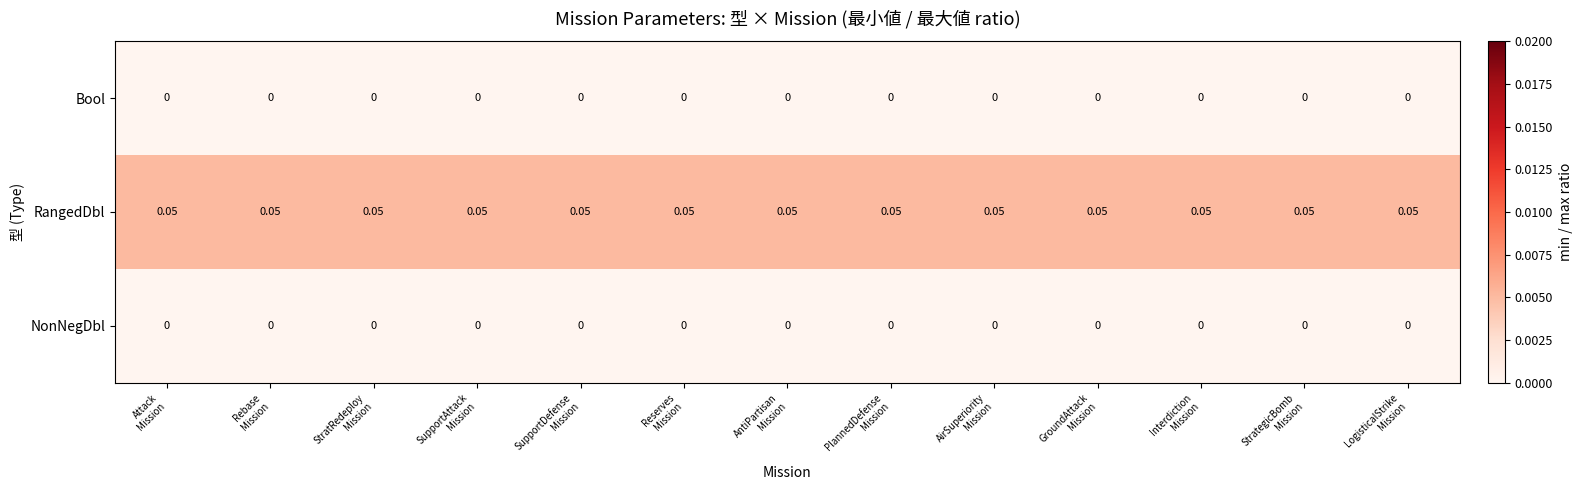

How many data points does each series have?

13